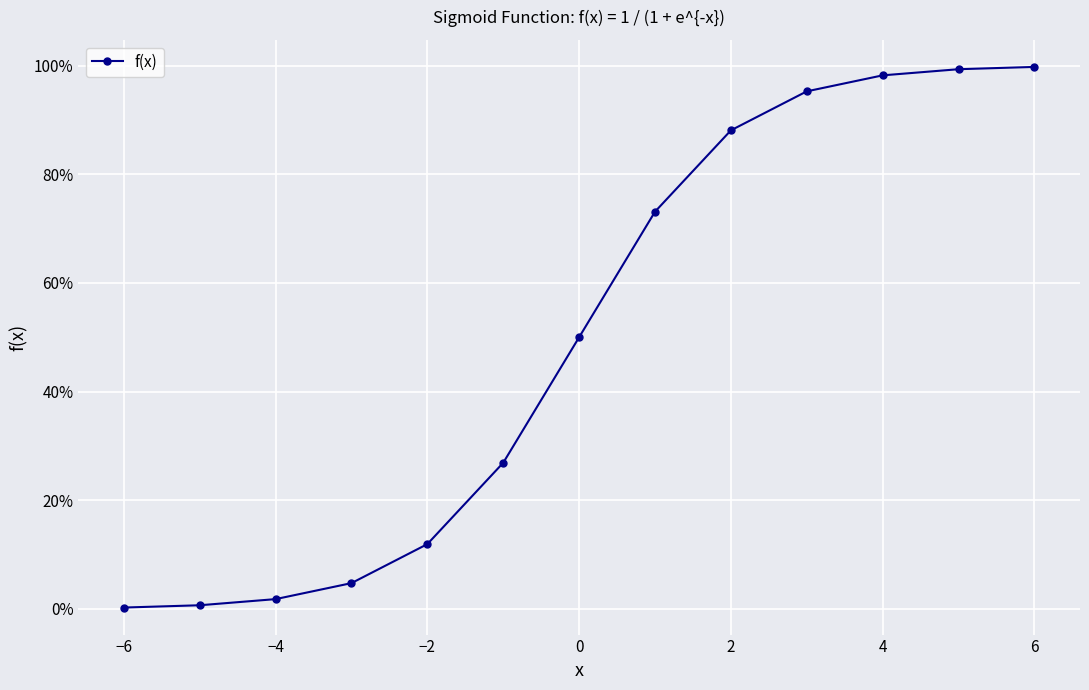

Is this an area chart (filled region under the line)?

No